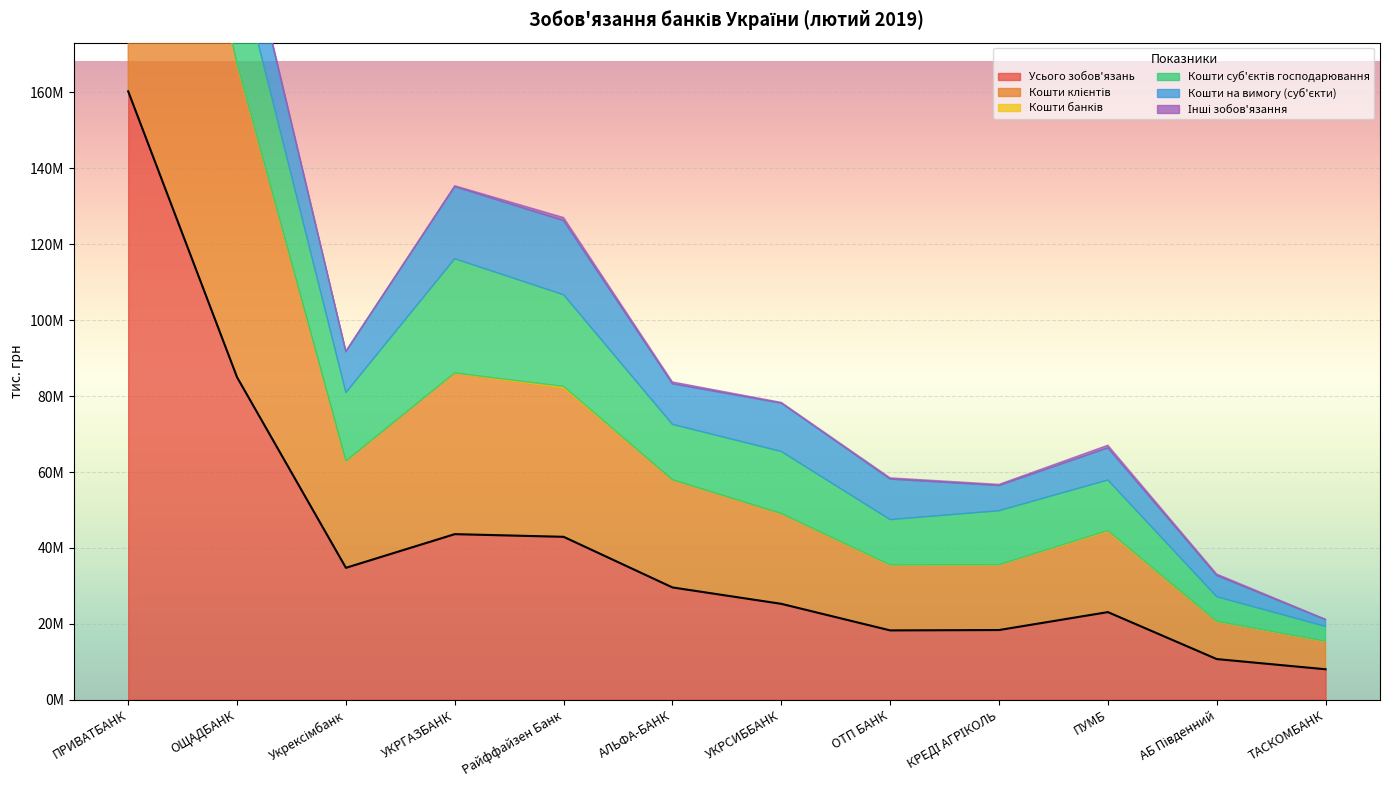

Reading right to left, list all the values displayed in this chart.

Усього зобов'язань: ТАСКОМБАНК=8038267.6	АБ Південний=10725881.4	ПУМБ=23099198.7	КРЕДІ АГРІКОЛЬ=18374673.2	ОТП БАНК=18280397.5	УКРСИББАНК=25276465.8	АЛЬФА-БАНК=29597567.6	Райффайзен Банк=42932802.5	УКРГАЗБАНК=43638161.6	Укрексімбанк=34767485.4	ОЩАДБАНК=84971403.1	ПРИВАТБАНК=160293606.7
Кошти клієнтів: ТАСКОМБАНК=7360258.1	АБ Південний=9886948.2	ПУМБ=21275927.2	КРЕДІ АГРІКОЛЬ=17171249.8	ОТП БАНК=17090932.8	УКРСИББАНК=23775772.6	АЛЬФА-БАНК=28345514.1	Райффайзен Банк=39200751.3	УКРГАЗБАНК=42356303.1	Укрексімбанк=28060897.8	ОЩАДБАНК=82430414.2	ПРИВАТБАНК=135854248.4
Кошти банків: ТАСКОМБАНК=7589.7	АБ Південний=32365.4	ПУМБ=191597.4	КРЕДІ АГРІКОЛЬ=5292.3	ОТП БАНК=127359.6	УКРСИББАНК=0.0	АЛЬФА-БАНК=3334.5	Райффайзен Банк=402632.0	УКРГАЗБАНК=104012.4	Укрексімбанк=55989.0	ОЩАДБАНК=1712.1	ПРИВАТБАНК=97671.0
Кошти суб'єктів господарювання: ТАСКОМБАНК=3910083.3	АБ Південний=6505657.7	ПУМБ=13338402.9	КРЕДІ АГРІКОЛЬ=14248203.9	ОТП БАНК=11966818.3	УКРСИББАНК=16357432.0	АЛЬФА-БАНК=14602816.1	Райффайзен Банк=24164556.0	УКРГАЗБАНК=30093931.2	Укрексімбанк=18041228.2	ОЩАДБАНК=27672871.0	ПРИВАТБАНК=29999675.8
Кошти на вимогу (суб'єкти): ТАСКОМБАНК=1777376.9	АБ Південний=5578530.1	ПУМБ=8448842.4	КРЕДІ АГРІКОЛЬ=6635877.4	ОТП БАНК=10669978.3	УКРСИББАНК=12732334.3	АЛЬФА-БАНК=10693270.4	Райффайзен Банк=19525949.7	УКРГАЗБАНК=18986955.9	Укрексімбанк=10742384.6	ОЩАДБАНК=16735658.2	ПРИВАТБАНК=27381444.4
Інші зобов'язання: ТАСКОМБАНК=106337.8	АБ Південний=392347.6	ПУМБ=715918.2	КРЕДІ АГРІКОЛЬ=313059.2	ОТП БАНК=328853.2	УКРСИББАНК=207218.4	АЛЬФА-БАНК=494639.7	Райффайзен Банк=828736.3	УКРГАЗБАНК=248532.8	Укрексімбанк=261348.4	ОЩАДБАНК=682666.3	ПРИВАТБАНК=2554268.9